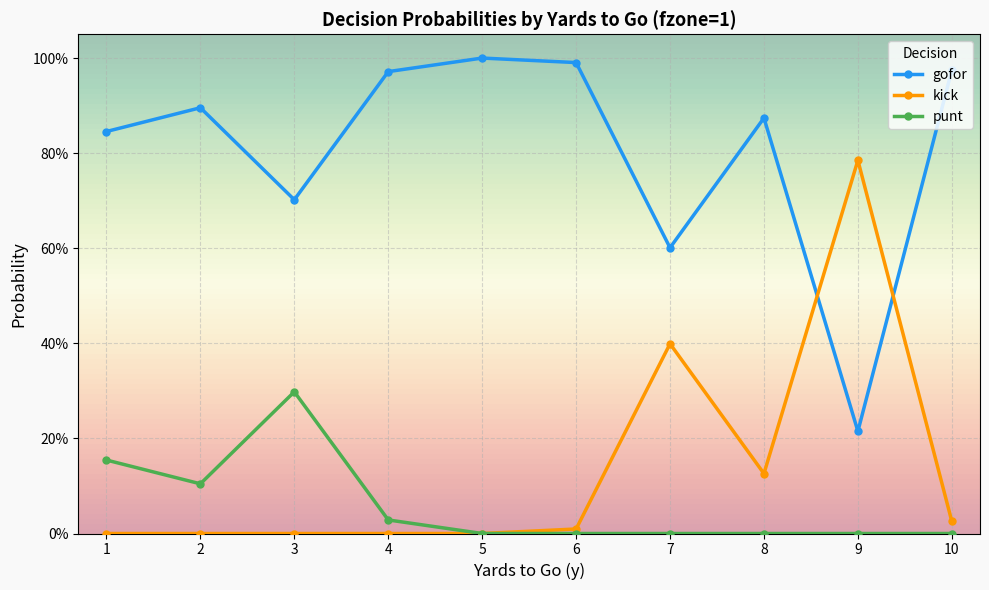

The value of punt at 2 is 0.1. True or false?

True